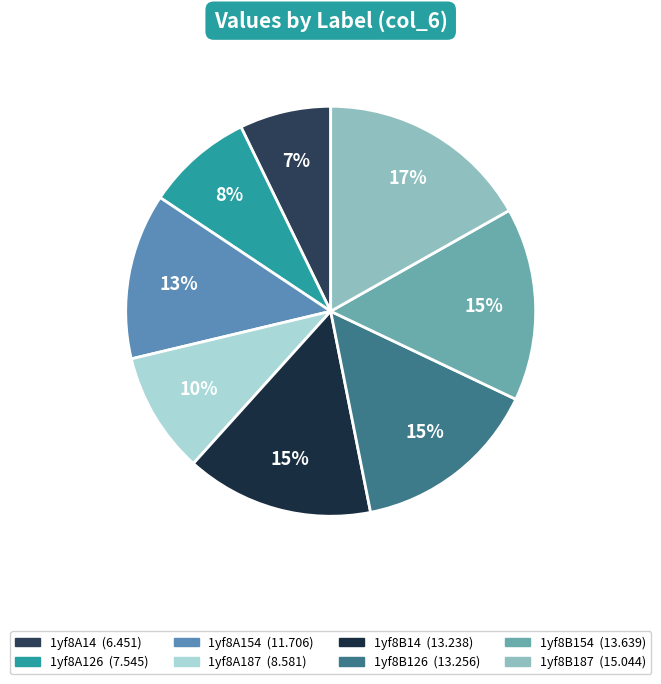

Is there any slice that represents more than half of the pie?

No